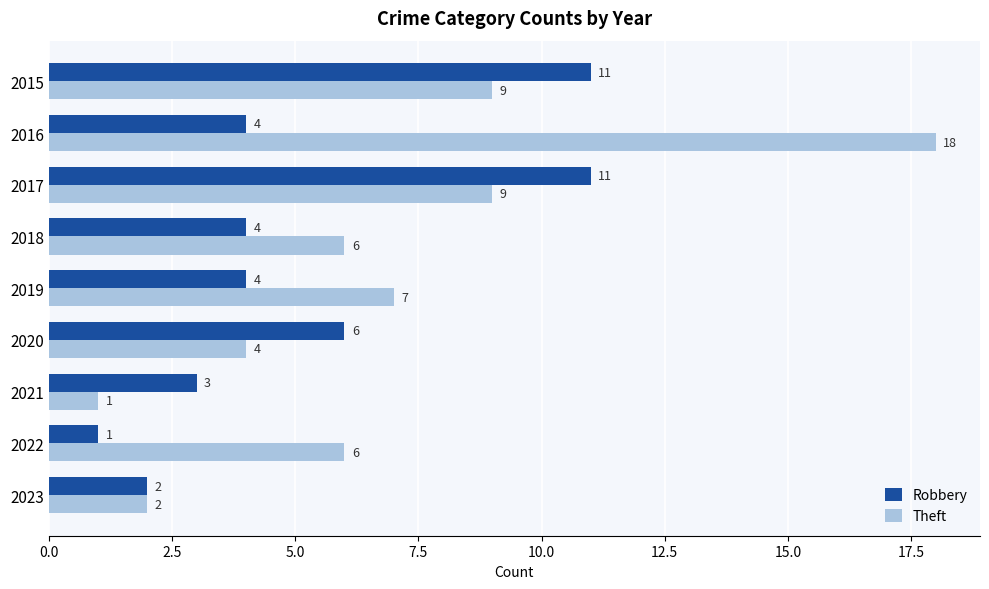

Rank the series by their maximum value, from highest to lowest.

Theft, Robbery